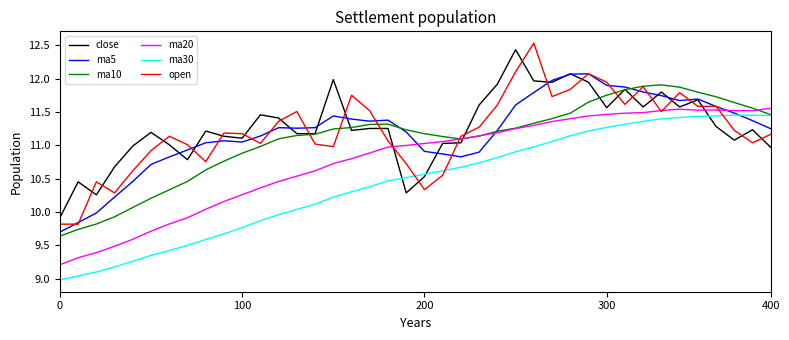

Which series has the largest range (max minus min)?

open